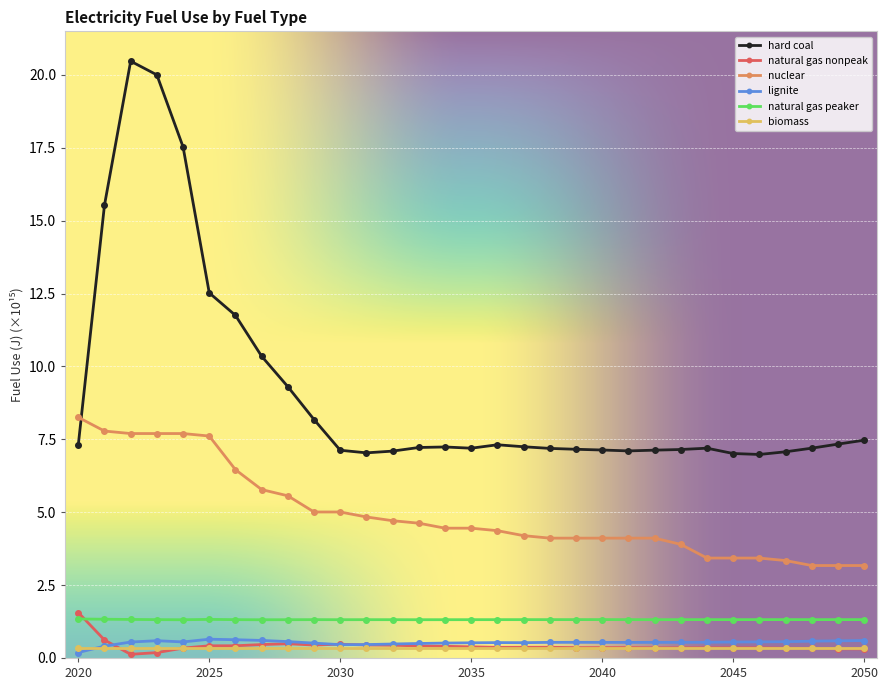

True or false: lignite has more than 0 points higher than both neighbors.

True